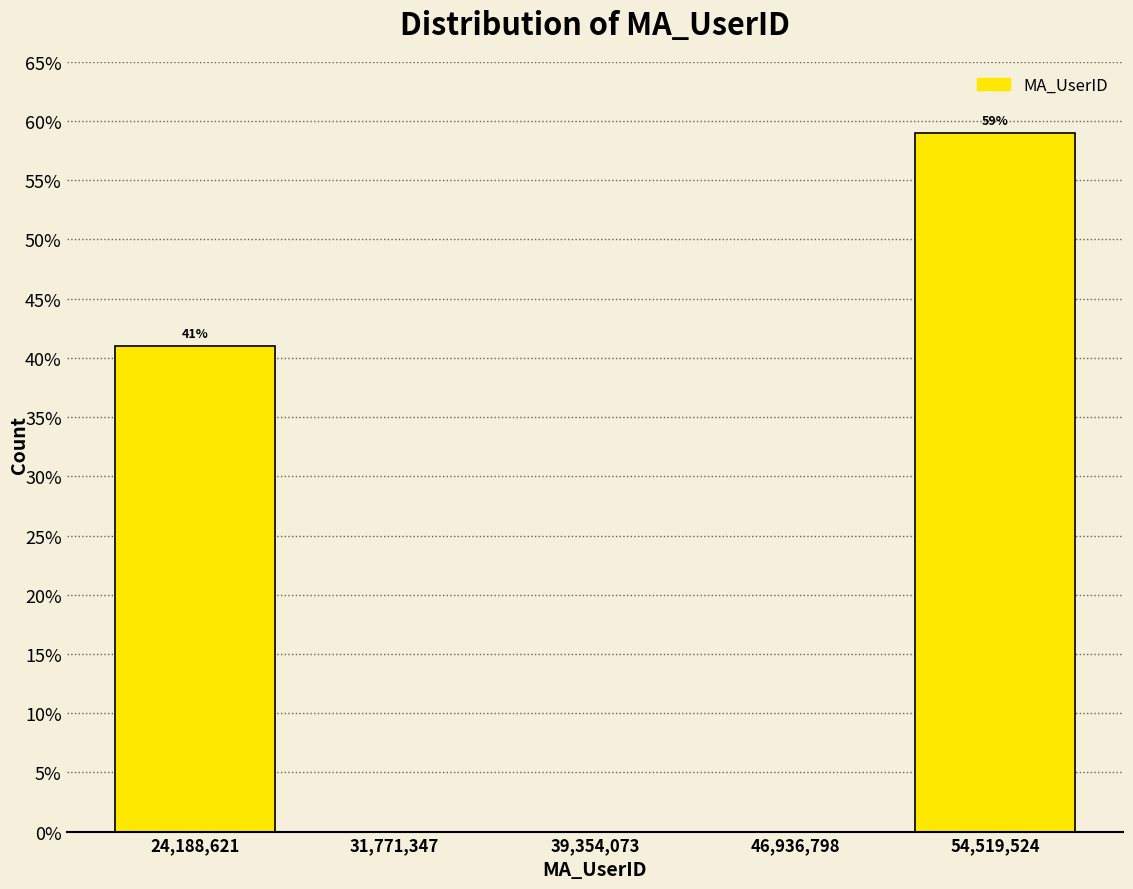

Over which range of the x-axis is the bar tallest?

51000000 to 58000000